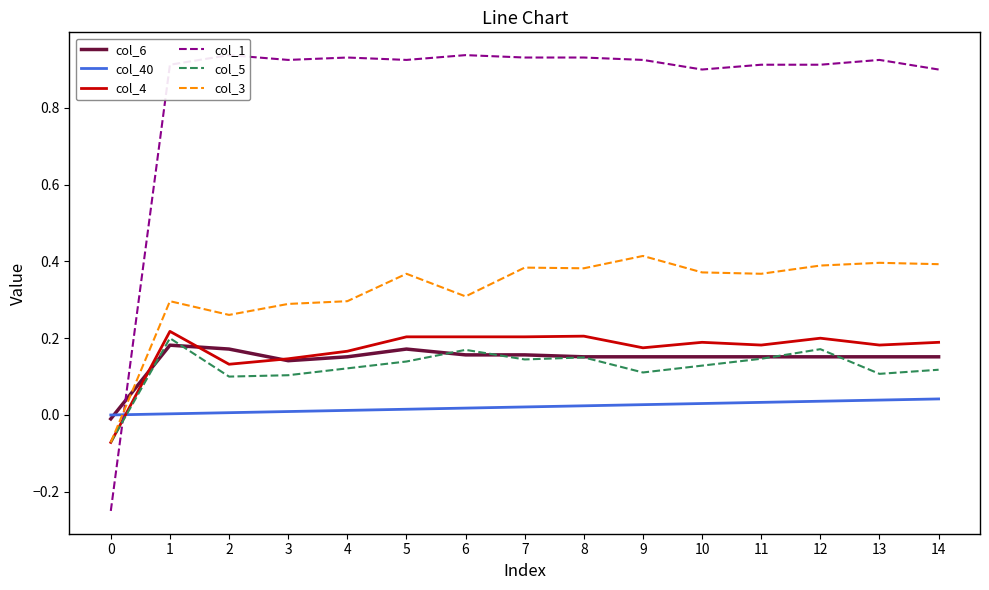

What is the sum of all col_40 values?

0.3